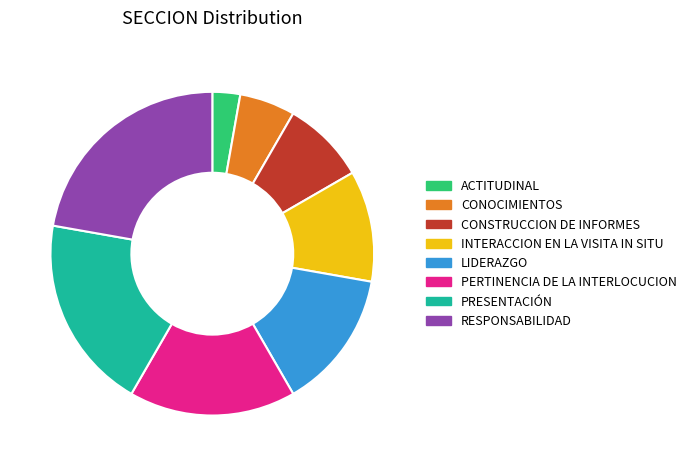

What is the largest slice in the pie chart?

RESPONSABILIDAD